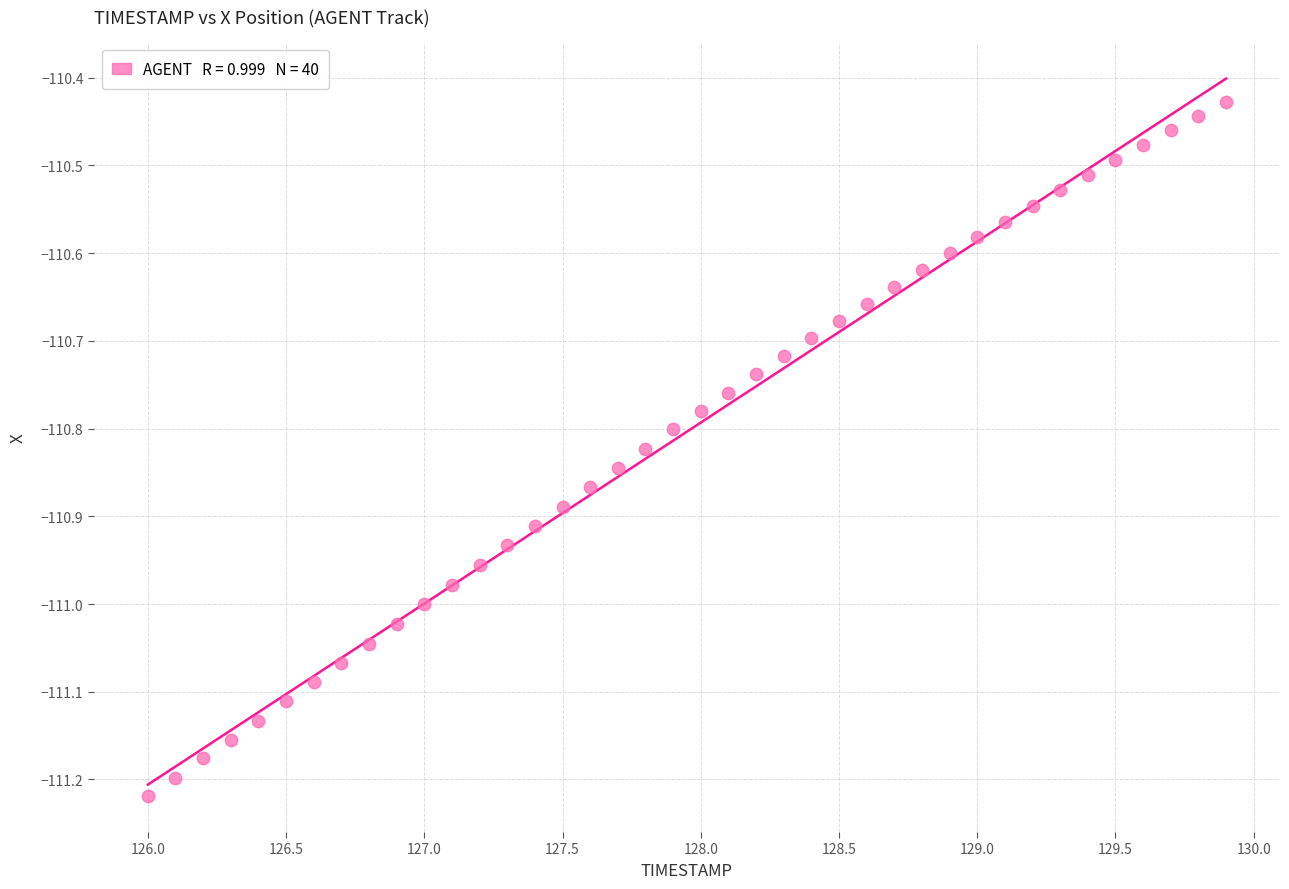

What is the range of Y values (max minus min)?

0.8